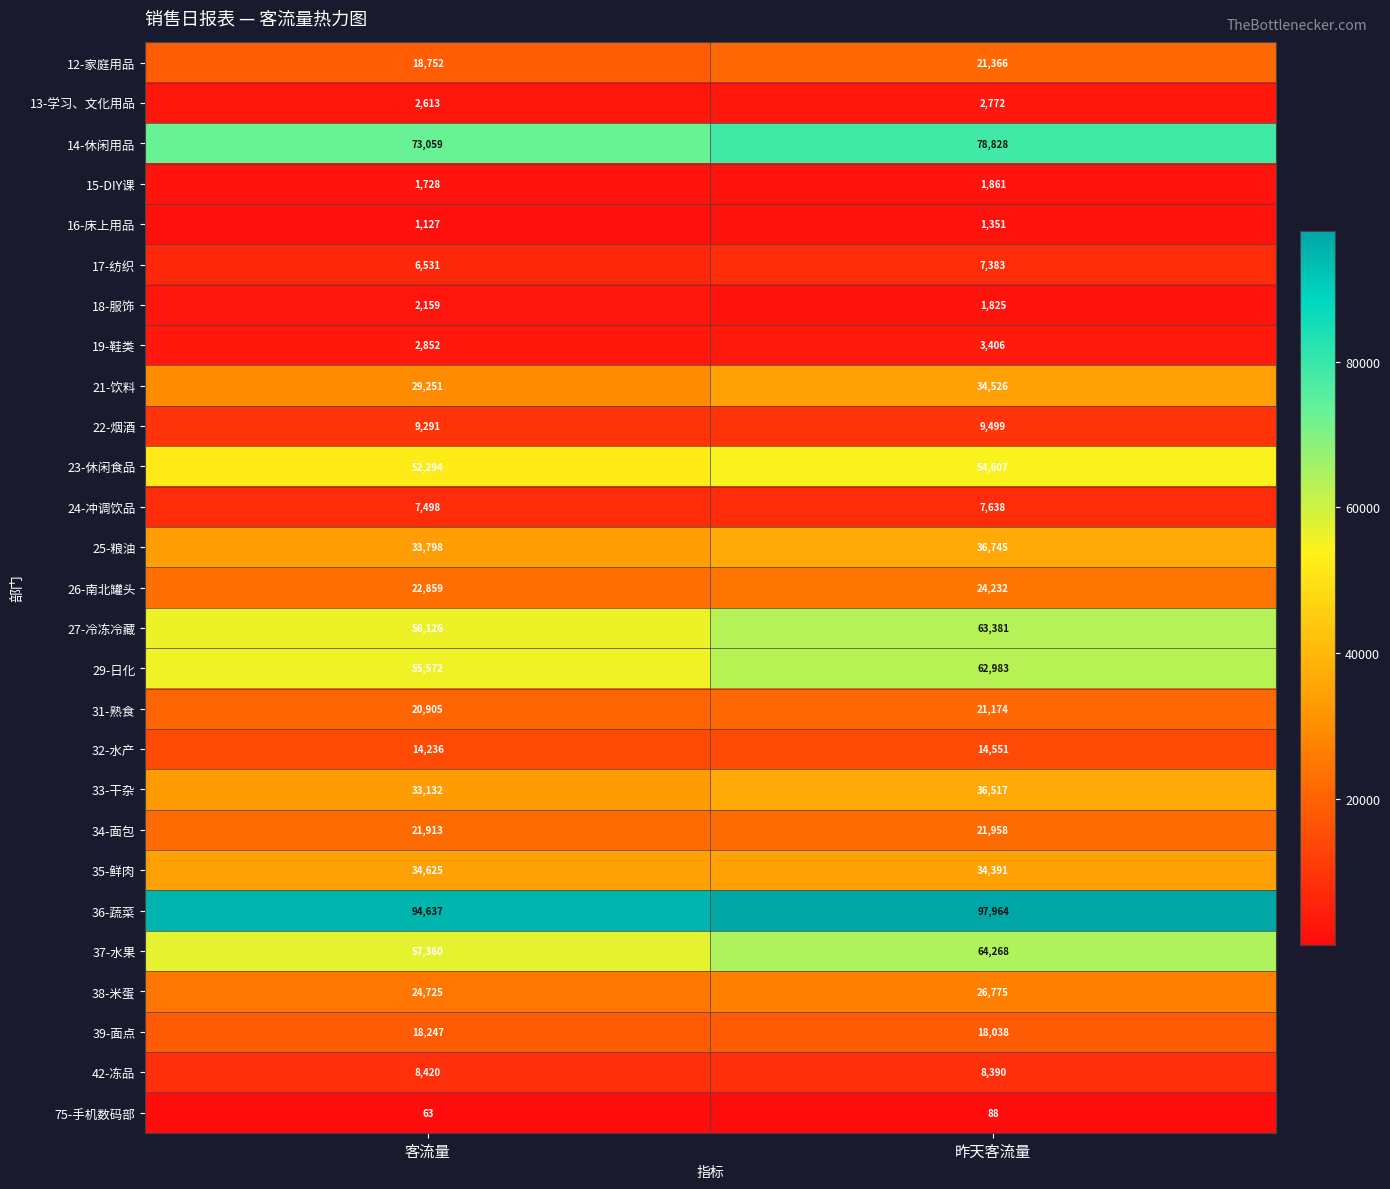

True or false: 24-冲调饮品 has a value of 10579 at 昨天客流量.

False